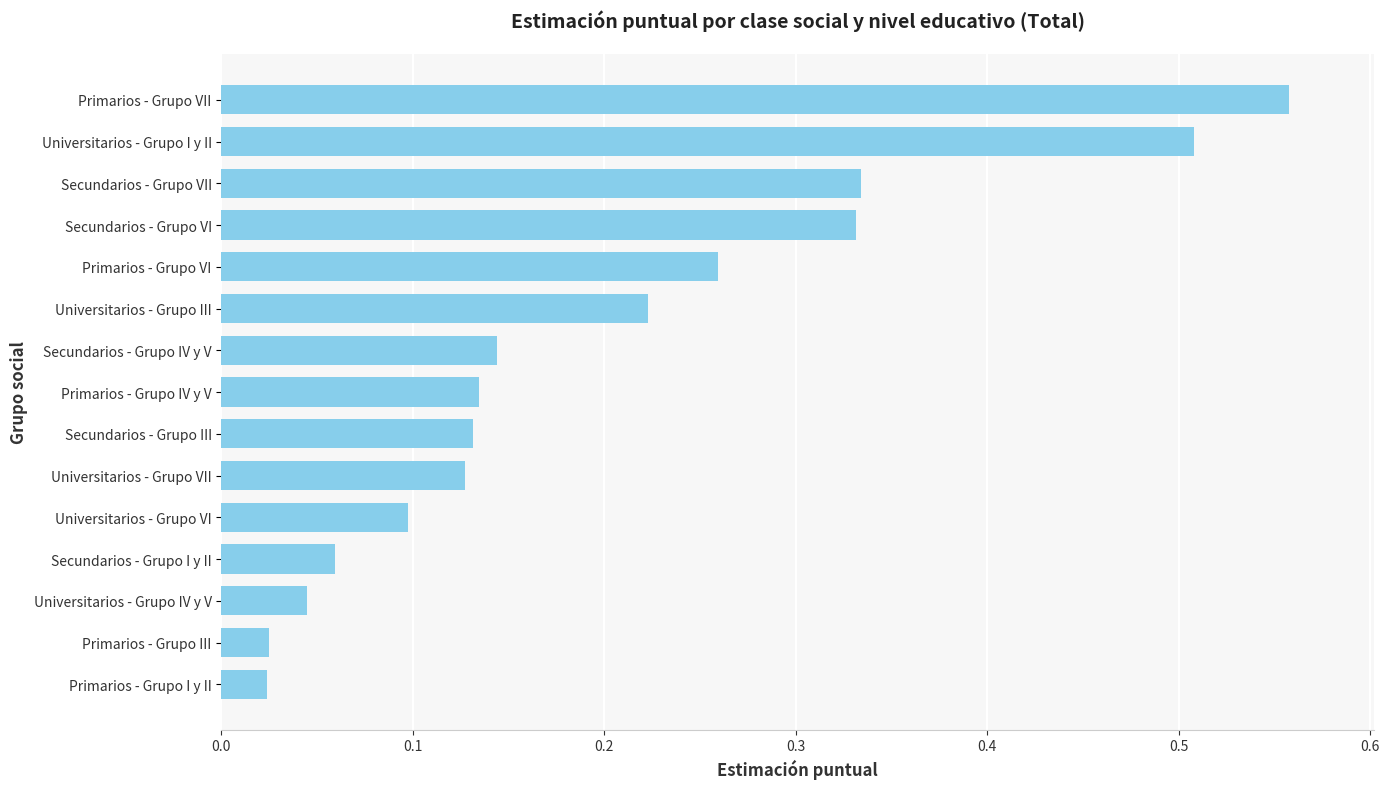

Are the bars horizontal?

Yes